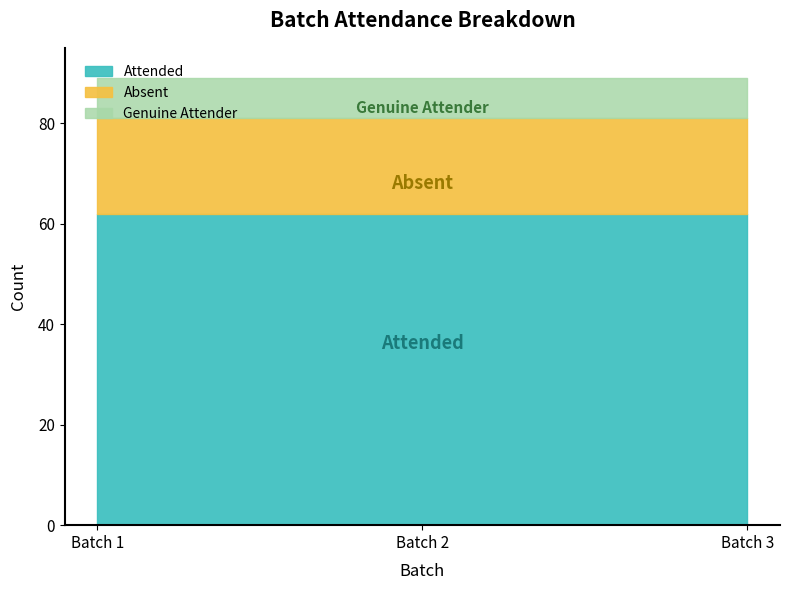

The Attended series shows 62 at Batch 2. True or false?

True